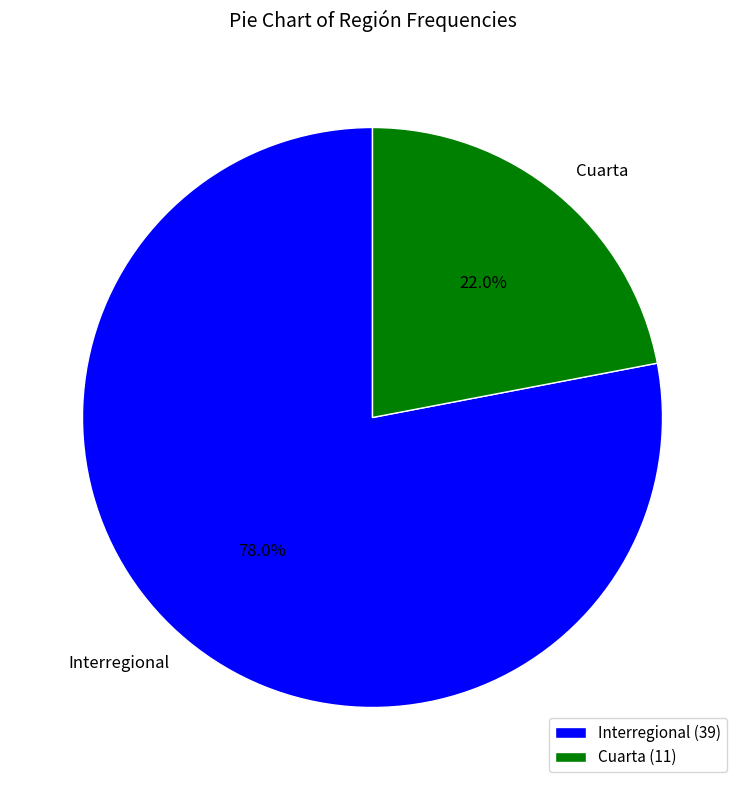

Combined, what portion of the pie is Cuarta and Interregional?

100.0%